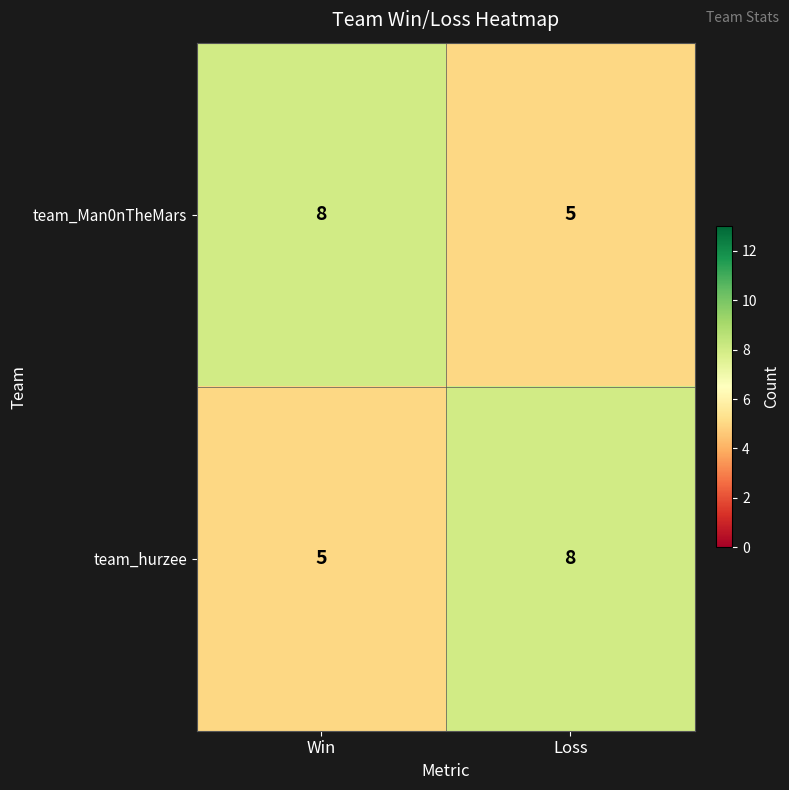

How many categories are shown in the chart?

2